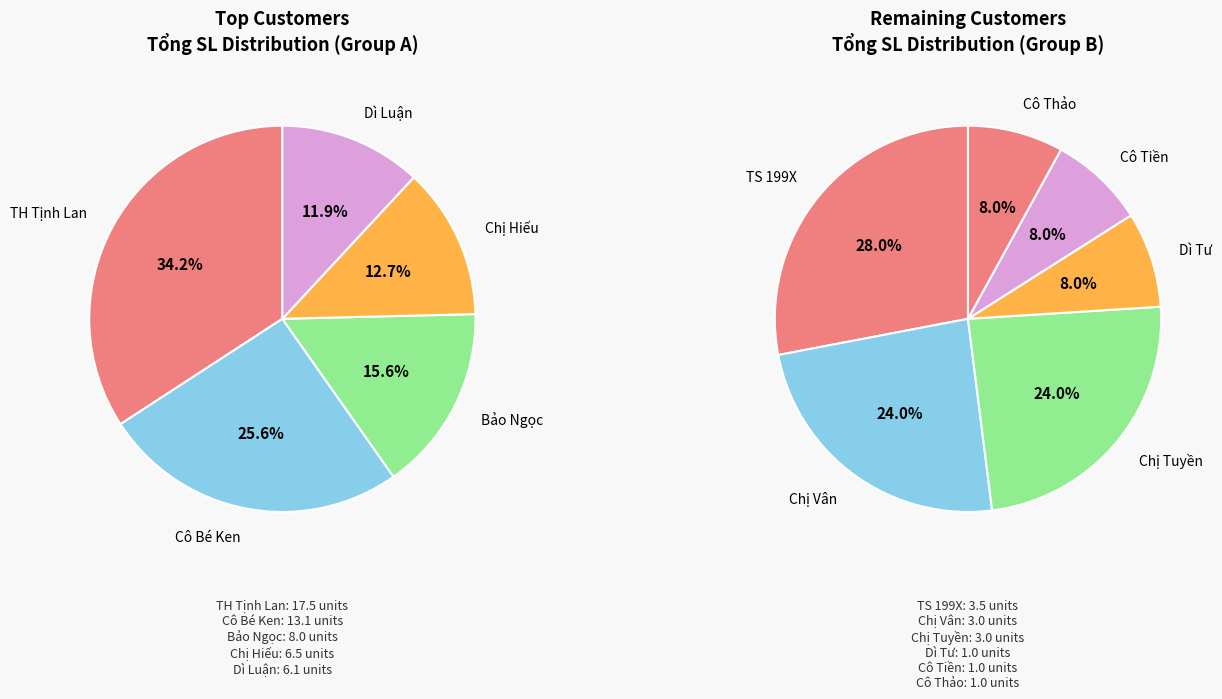

Is it true that Dì Tư is 1% of the pie?

False